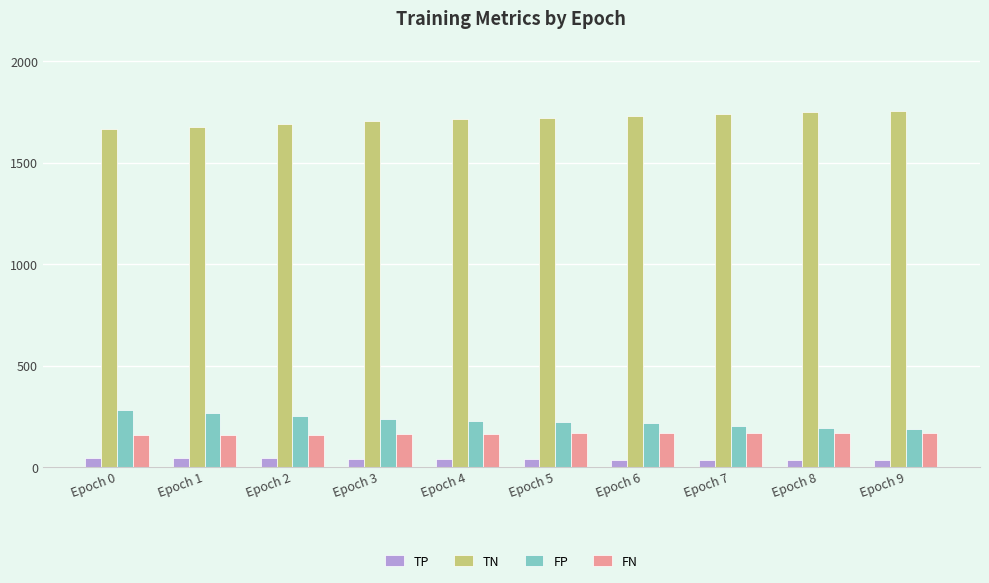

How many groups of bars are there?

10